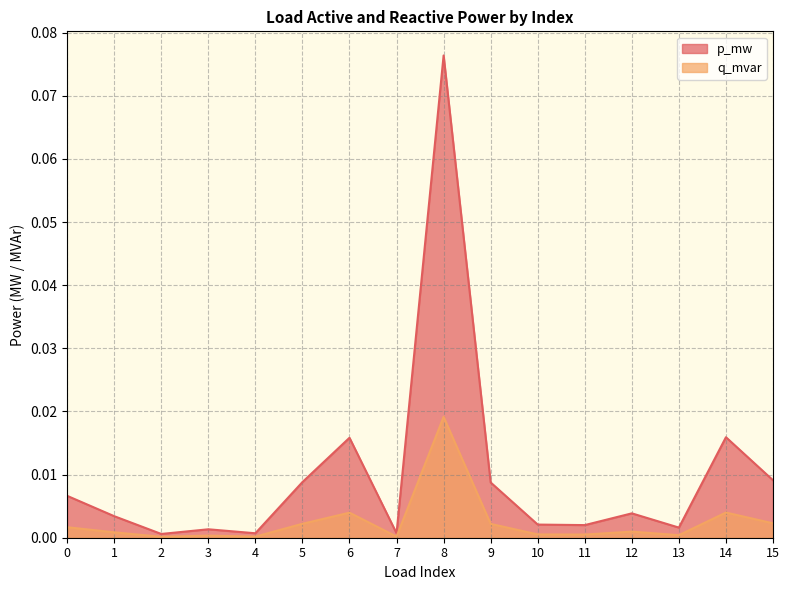

Is it true that p_mw equals 0.0 at 0?

True